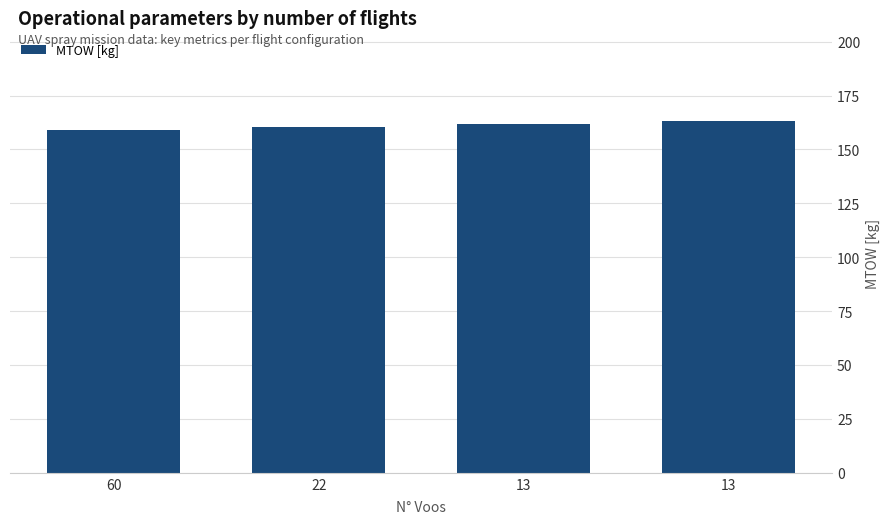

Which has a higher value, 13 or 22?

13